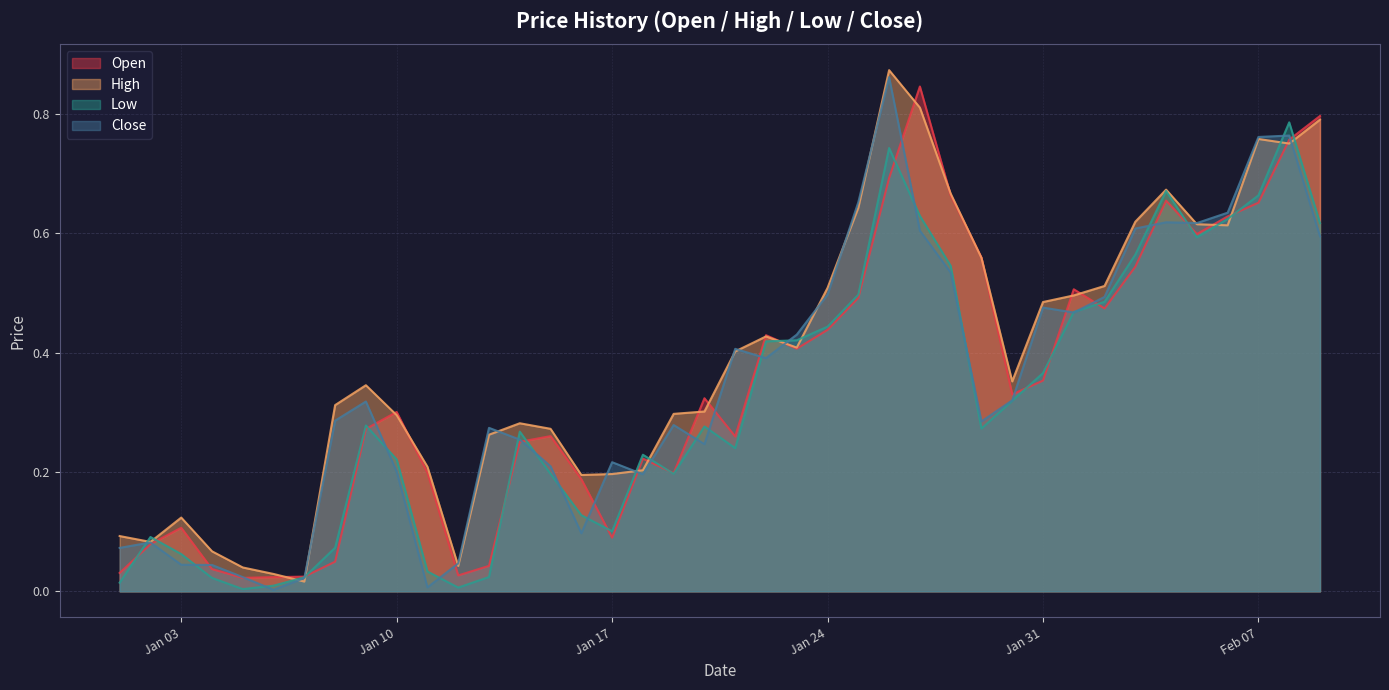

List the series in order of their peak value, lowest first.

Low, Open, Close, High